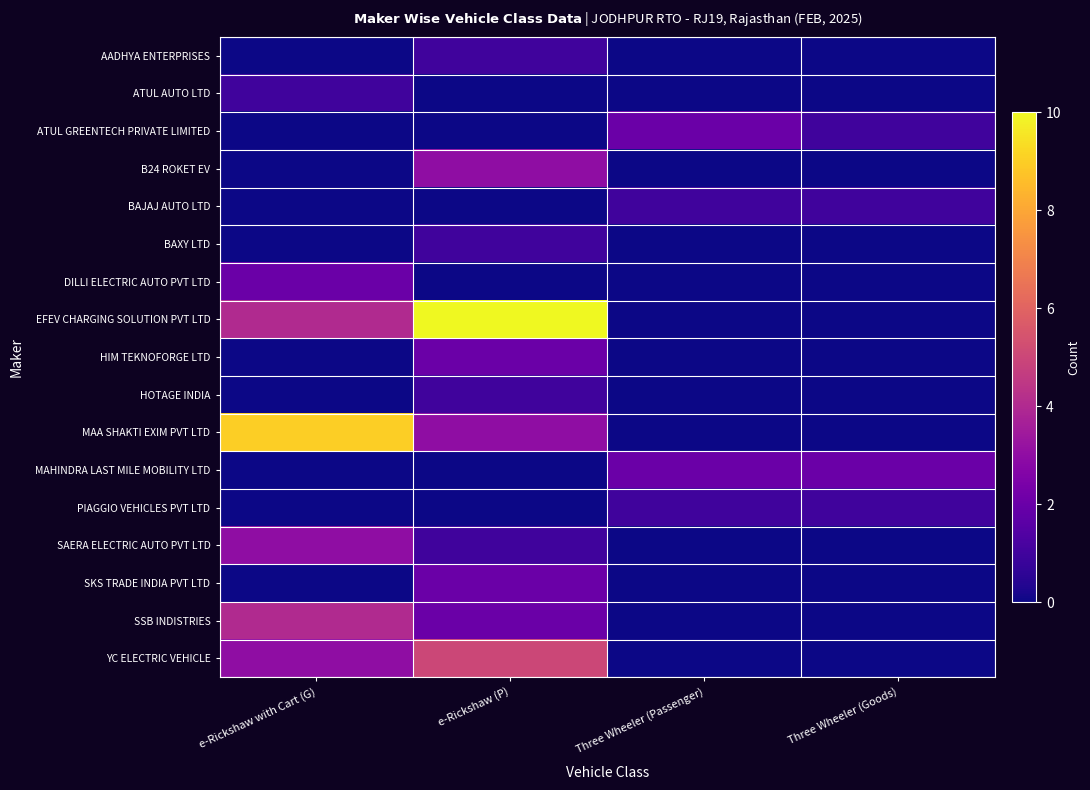

Rank the series at e-Rickshaw with Cart (G) from lowest to highest value.

AADHYA ENTERPRISES, ATUL GREENTECH PRIVATE LIMITED, B24 ROKET EV, BAJAJ AUTO LTD, BAXY LTD, HIM TEKNOFORGE LTD, HOTAGE INDIA, MAHINDRA LAST MILE MOBILITY LTD, PIAGGIO VEHICLES PVT LTD, SKS TRADE INDIA PVT LTD, ATUL AUTO LTD, DILLI ELECTRIC AUTO PVT LTD, SAERA ELECTRIC AUTO PVT LTD, YC ELECTRIC VEHICLE, EFEV CHARGING SOLUTION PVT LTD, SSB INDISTRIES, MAA SHAKTI EXIM PVT LTD